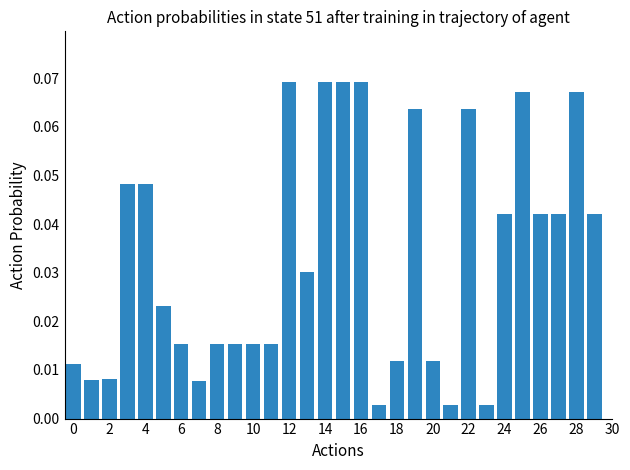

The chart shows a value of 0.0 at 12. True or false?

False